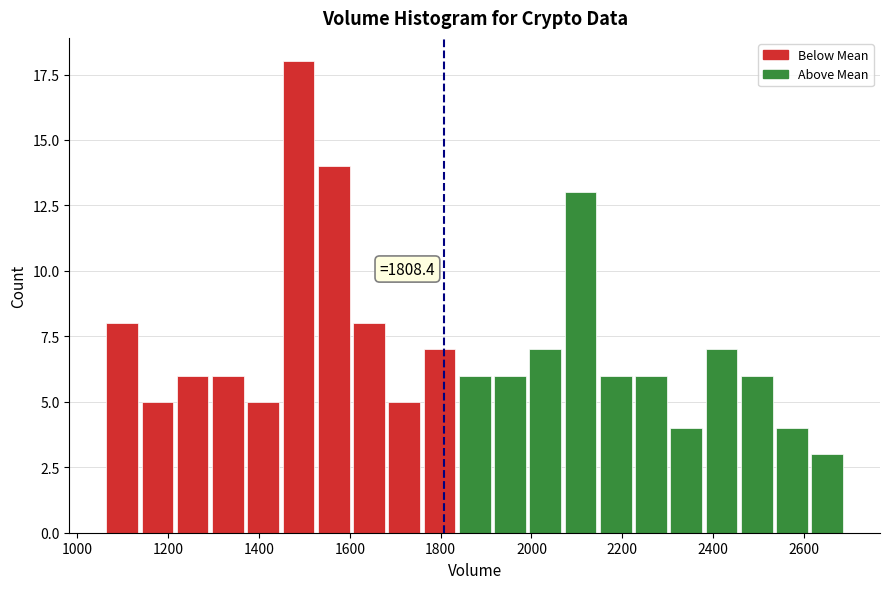

Around what value on the x-axis is the tallest bar? Give the approximate position of its centre, as read against the axis.

1480